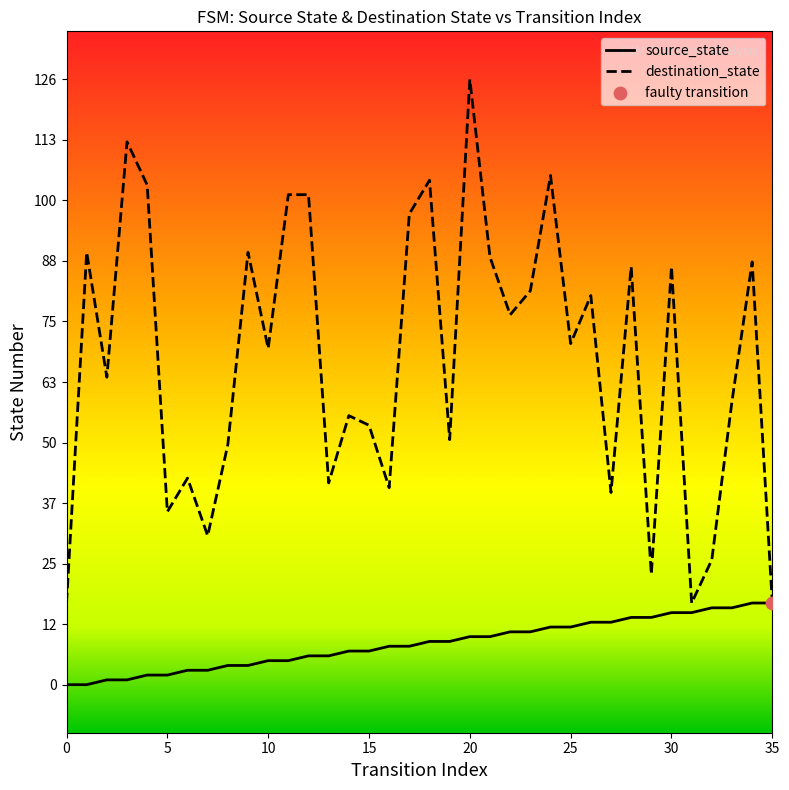

At how many categories does at least one series exceed 5?

36